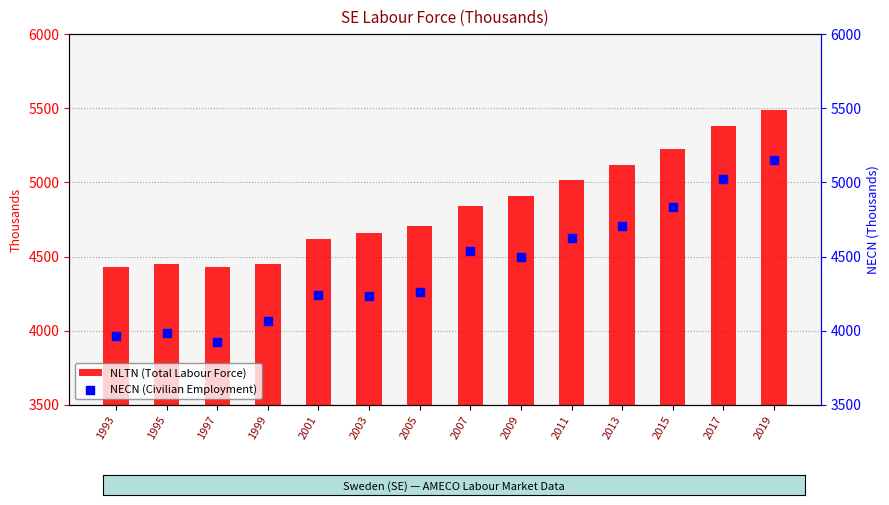

At how many categories does at least one series exceed 4826?

7